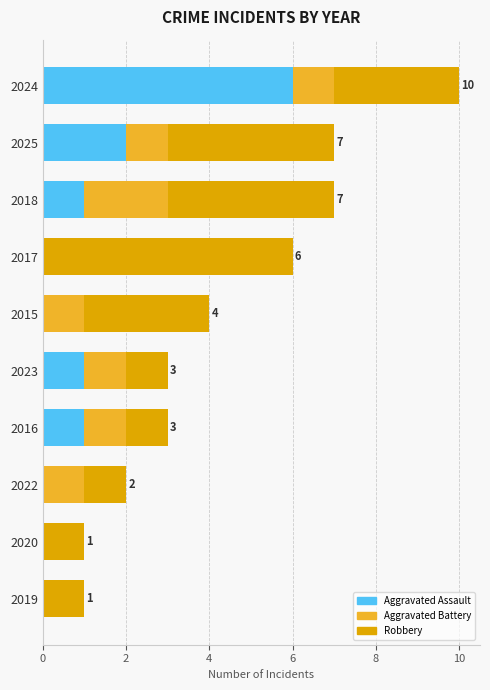

What is the average value of the Aggravated Assault series?

1